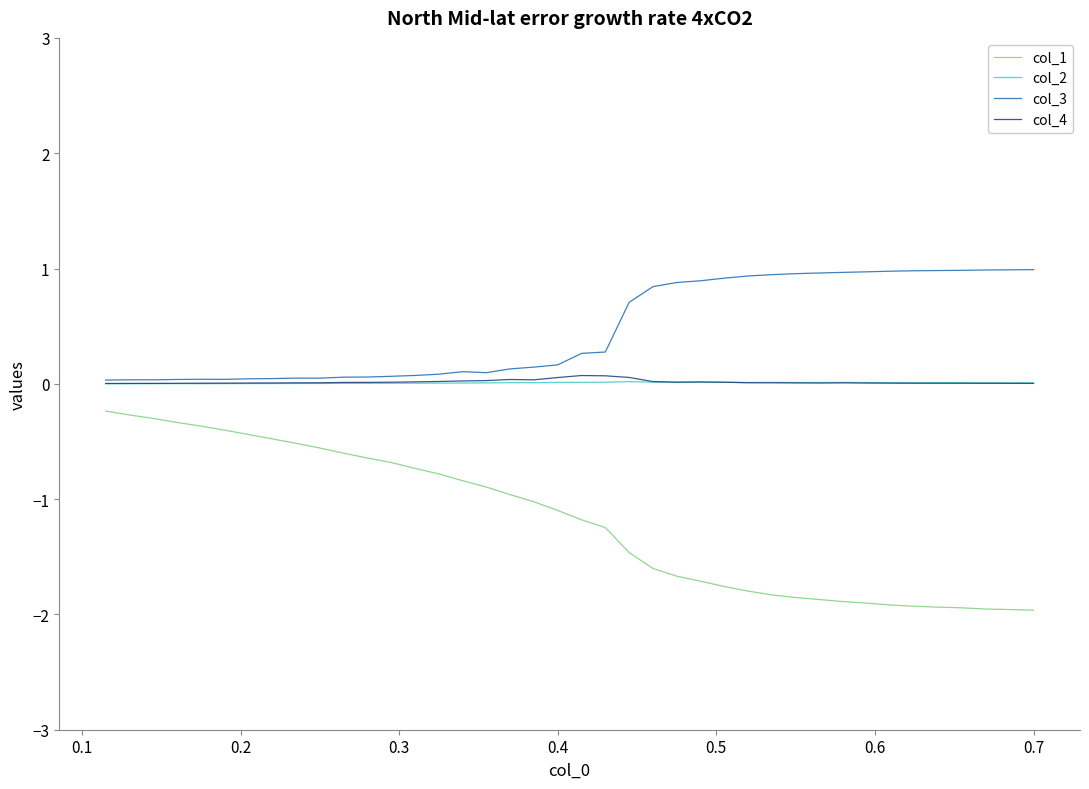

Which series has the largest range (max minus min)?

col_1